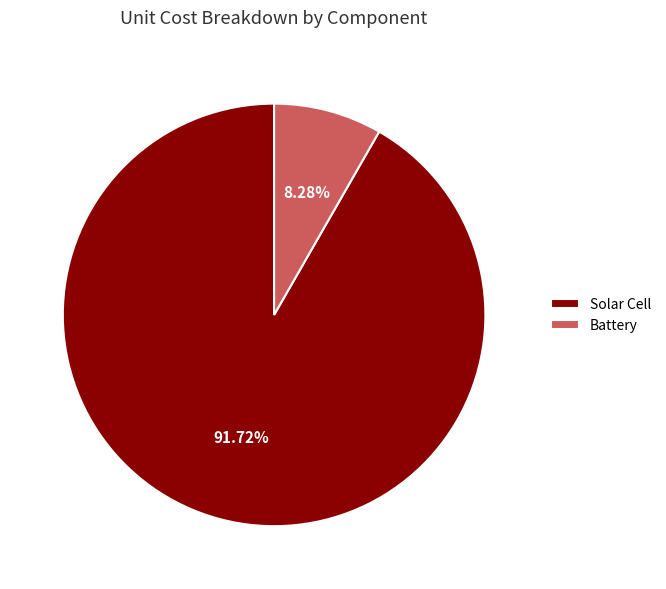

What is the majority slice?

Solar Cell